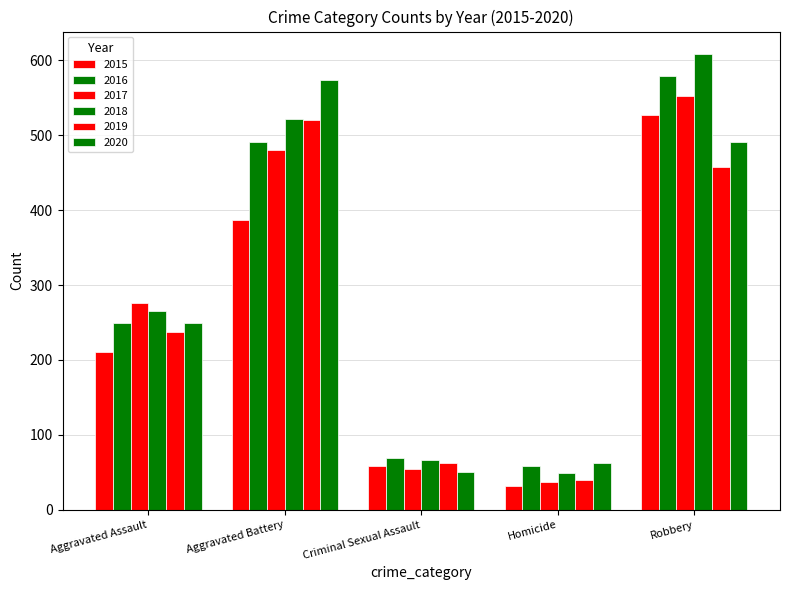

Reading left to right, what are all the values shown in this chart?

2015: Aggravated Assault=210	Aggravated Battery=387	Criminal Sexual Assault=58	Homicide=32	Robbery=527
2016: Aggravated Assault=250	Aggravated Battery=491	Criminal Sexual Assault=69	Homicide=59	Robbery=579
2017: Aggravated Assault=276	Aggravated Battery=480	Criminal Sexual Assault=55	Homicide=37	Robbery=553
2018: Aggravated Assault=265	Aggravated Battery=522	Criminal Sexual Assault=66	Homicide=49	Robbery=608
2019: Aggravated Assault=238	Aggravated Battery=520	Criminal Sexual Assault=62	Homicide=40	Robbery=458
2020: Aggravated Assault=249	Aggravated Battery=574	Criminal Sexual Assault=50	Homicide=63	Robbery=491